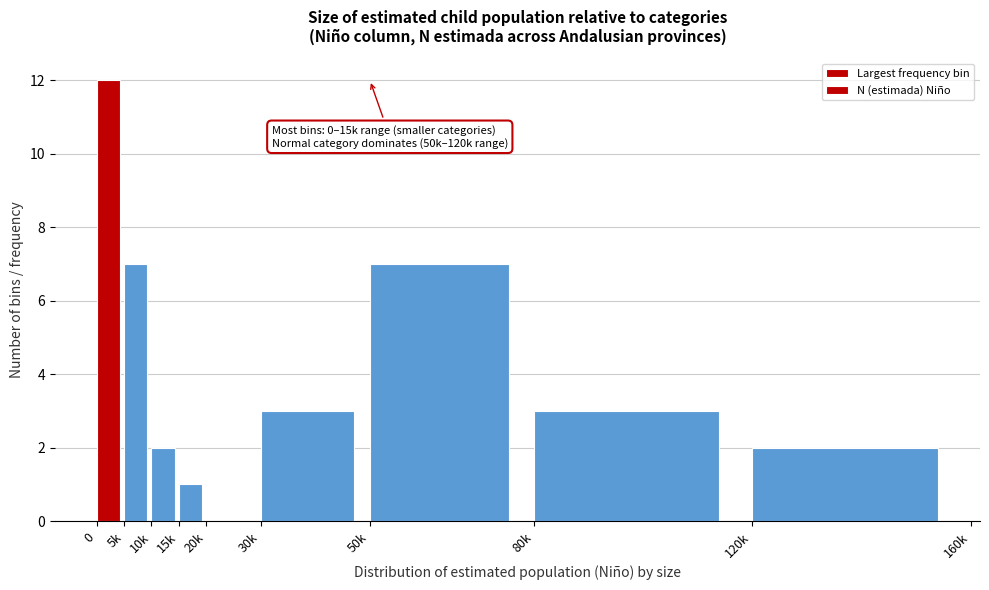

Reading left to right, what are all the values shown in this chart?

0=12	5k=7	10k=2	15k=1	20k=0	30k=3	50k=7	80k=3	120k=2